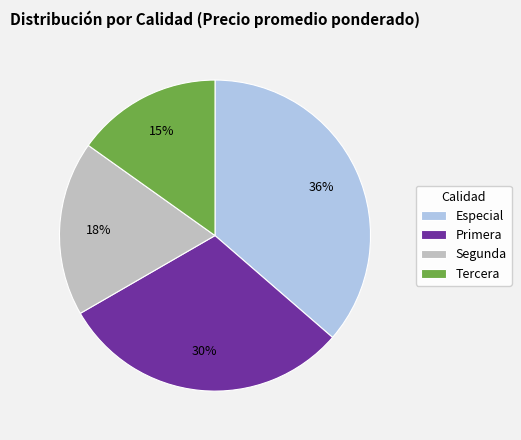

To the nearest percent, what portion does Tercera represent?

15%